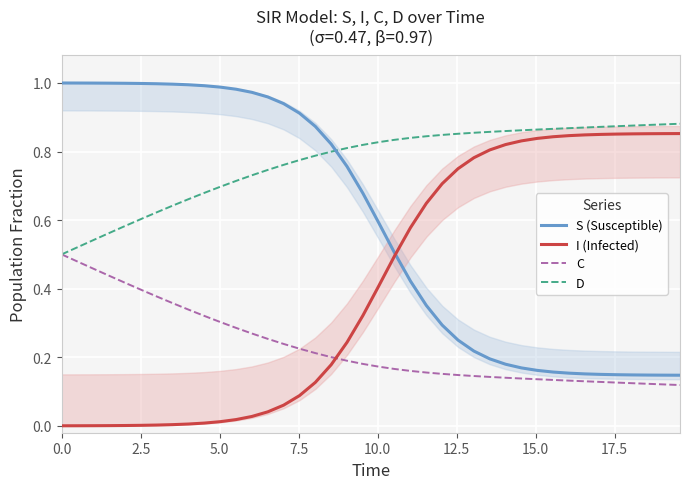

What are all the series names shown in the legend?

S (Susceptible), I (Infected), C, D